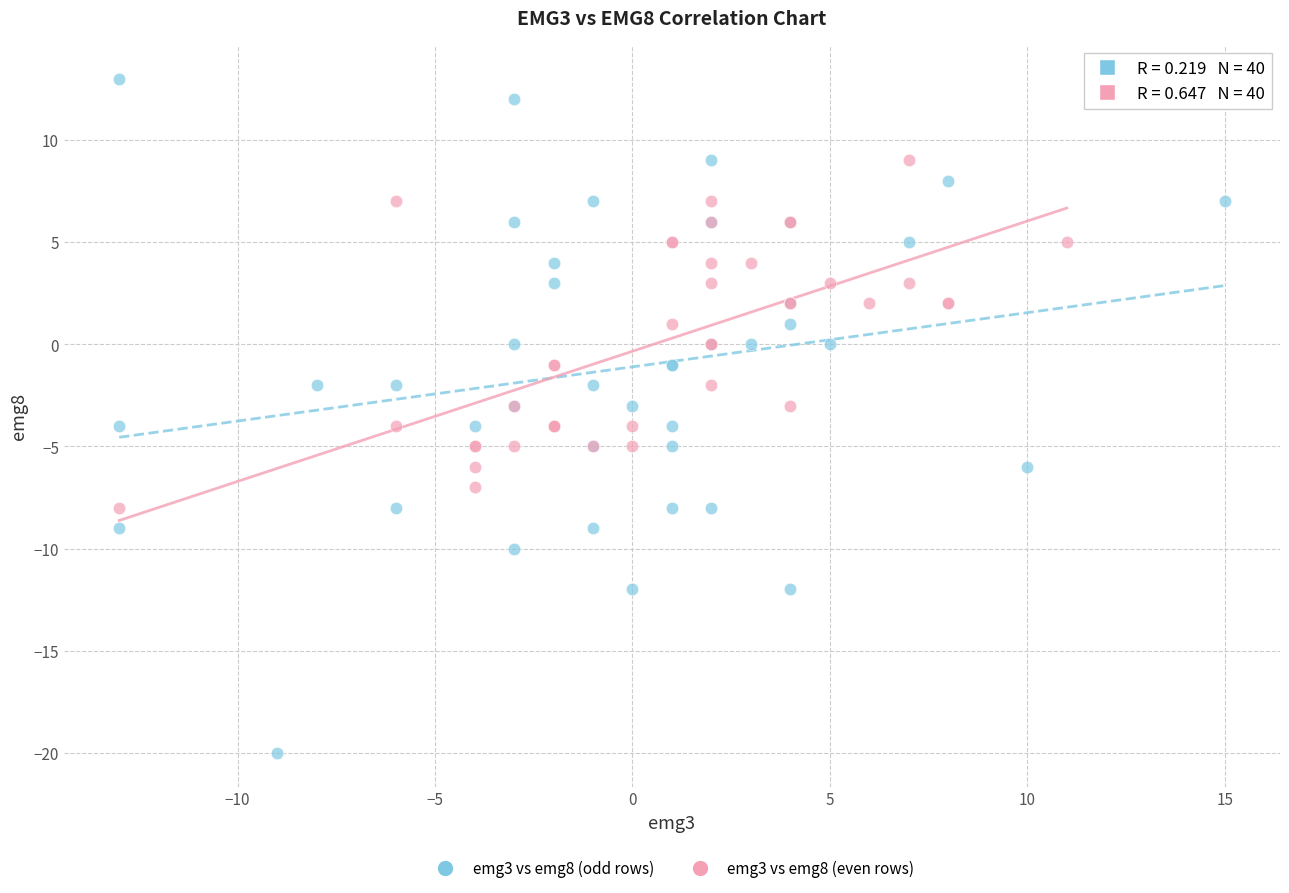

Which series has the widest spread of Y values?

emg3 vs emg8 (odd rows)